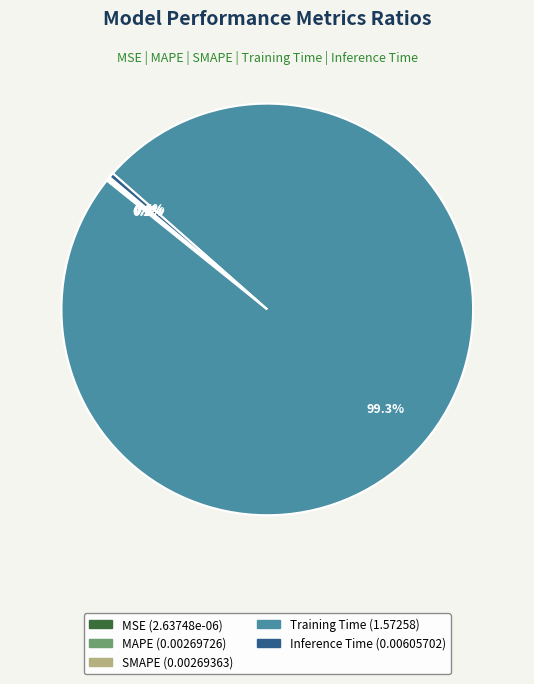

What is the largest slice in the pie chart?

Training Time